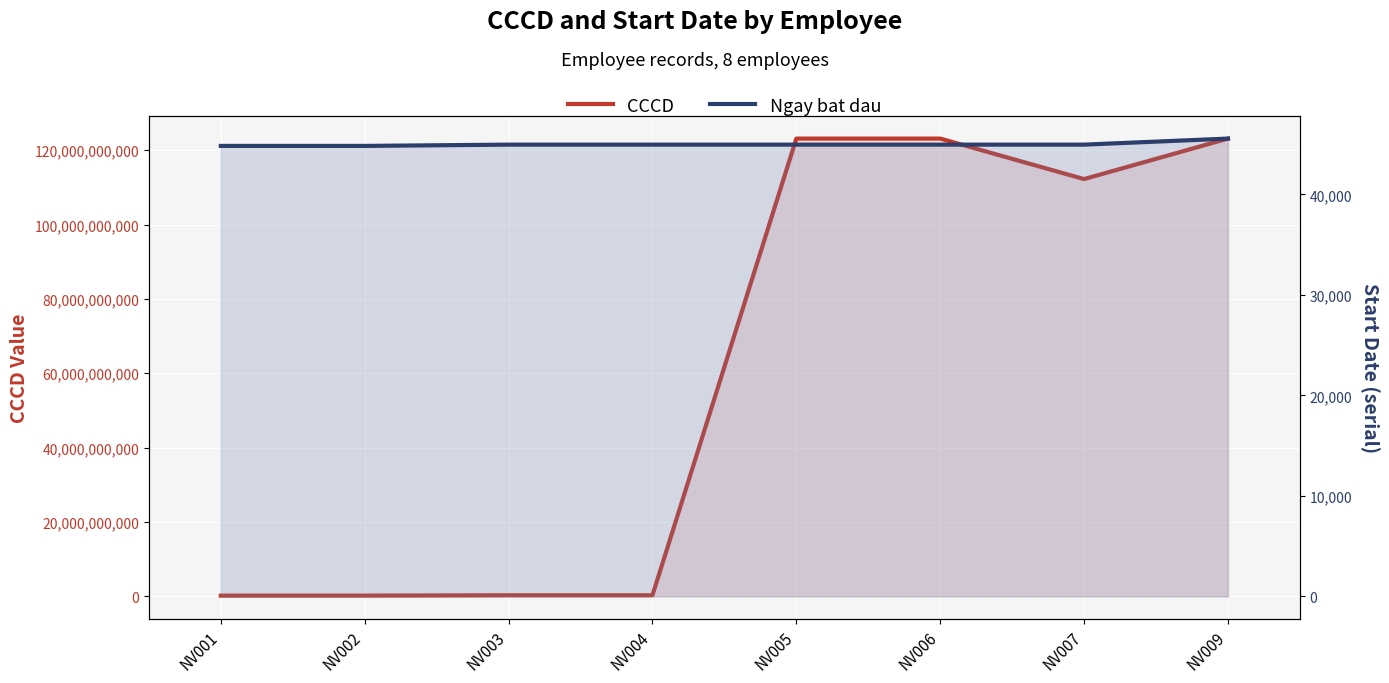

At which label is CCCD closest to 61662721122?

NV007